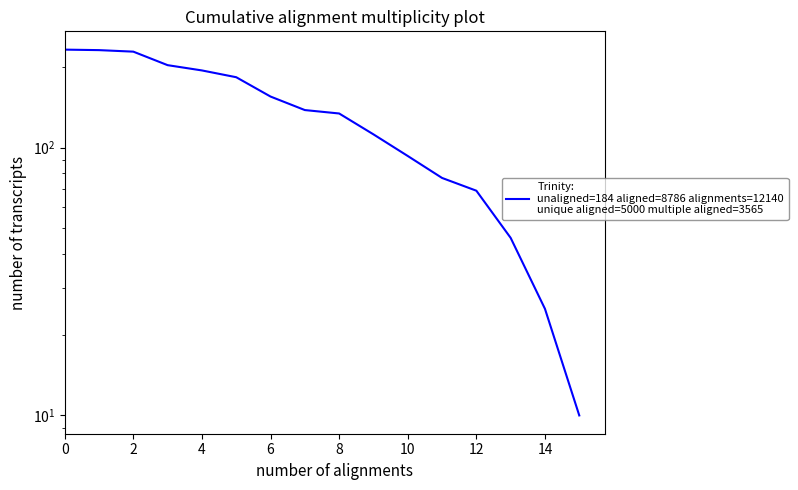

Does the chart display data point markers on the line(s)?

No